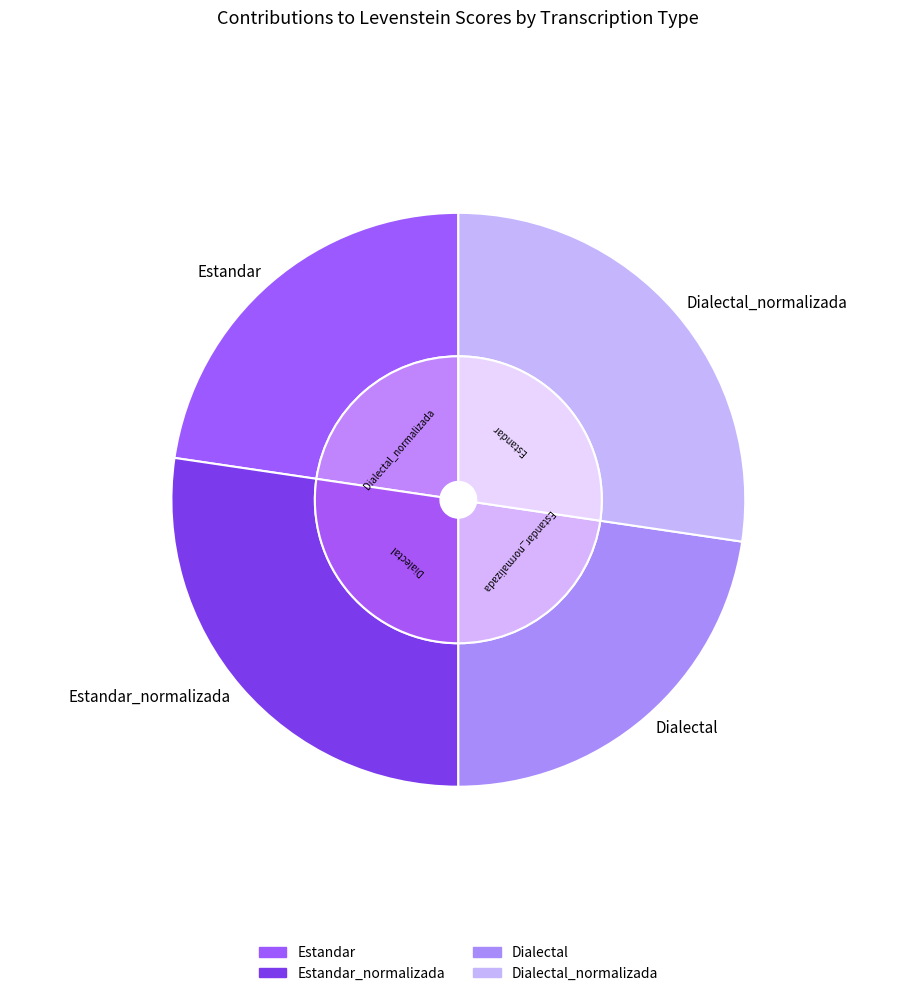

Is there a majority slice in this chart?

No